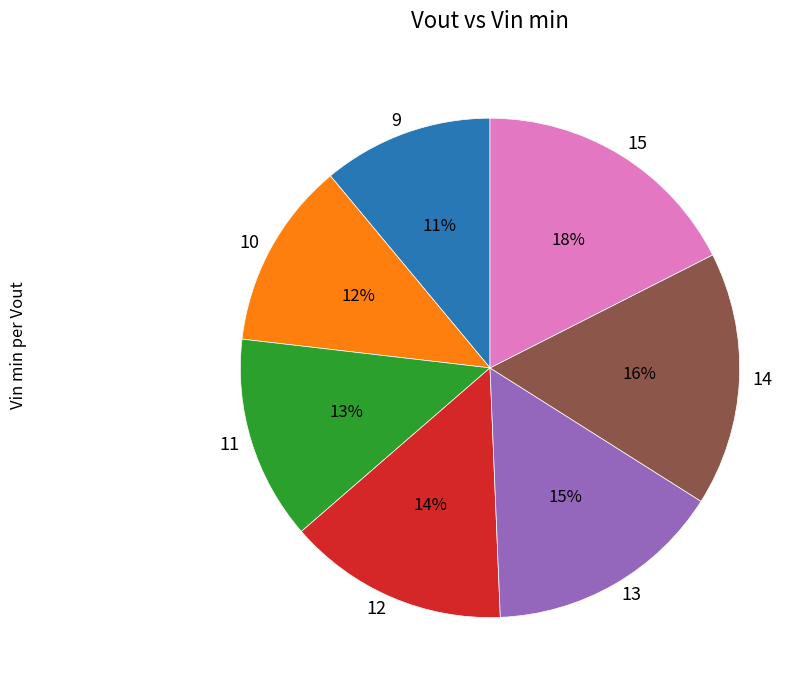

Is the sum of 11 and 9 greater than half?

No